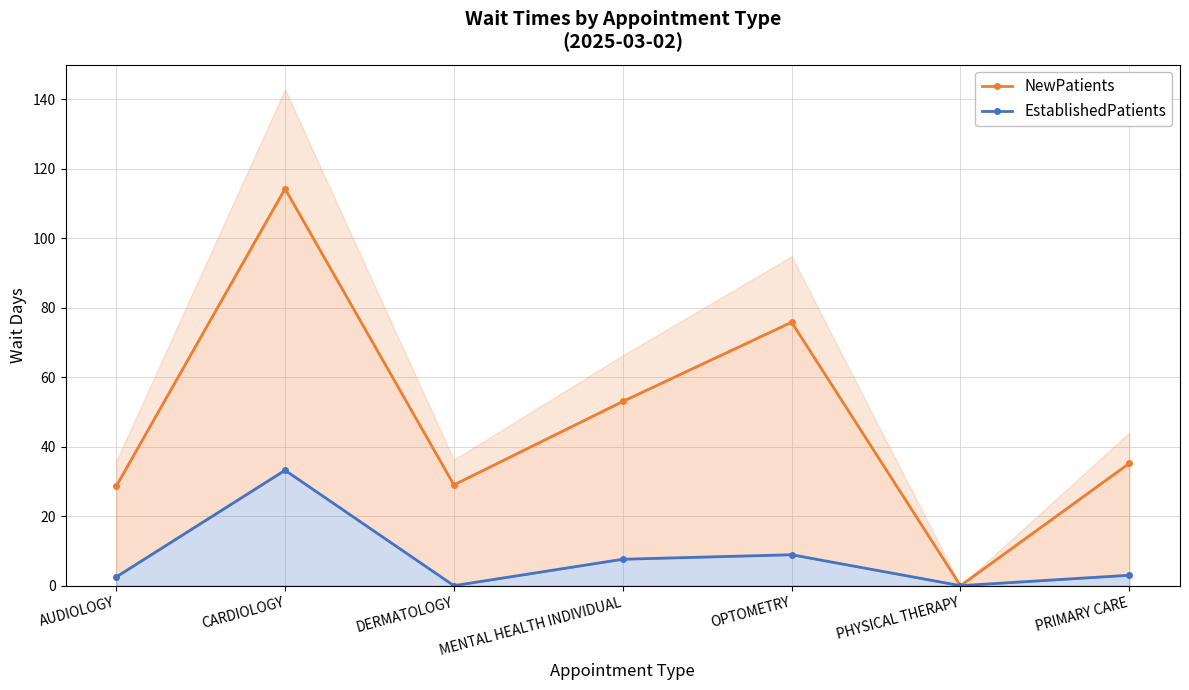

List the series in order of their peak value, highest first.

NewPatients, EstablishedPatients